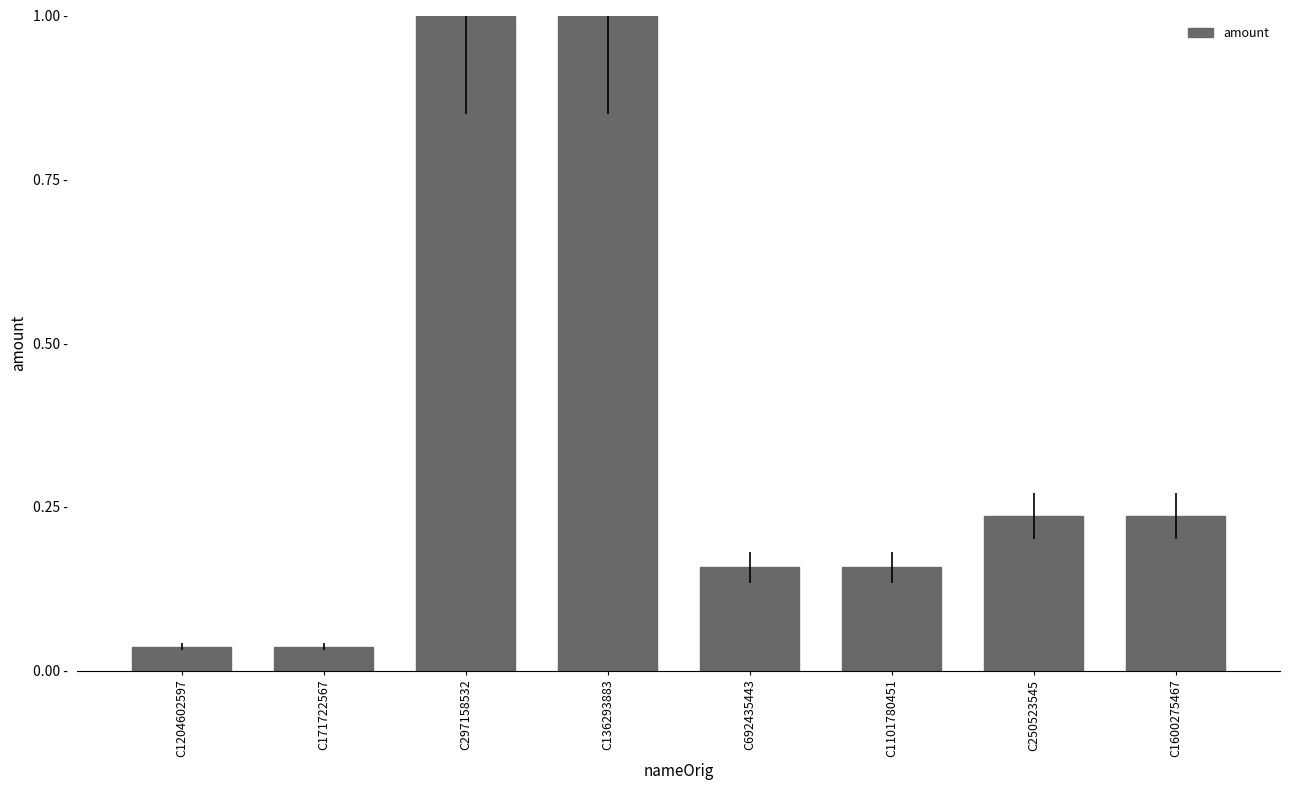

What is the sum of the values at C136293883 and C692435443?

1.2